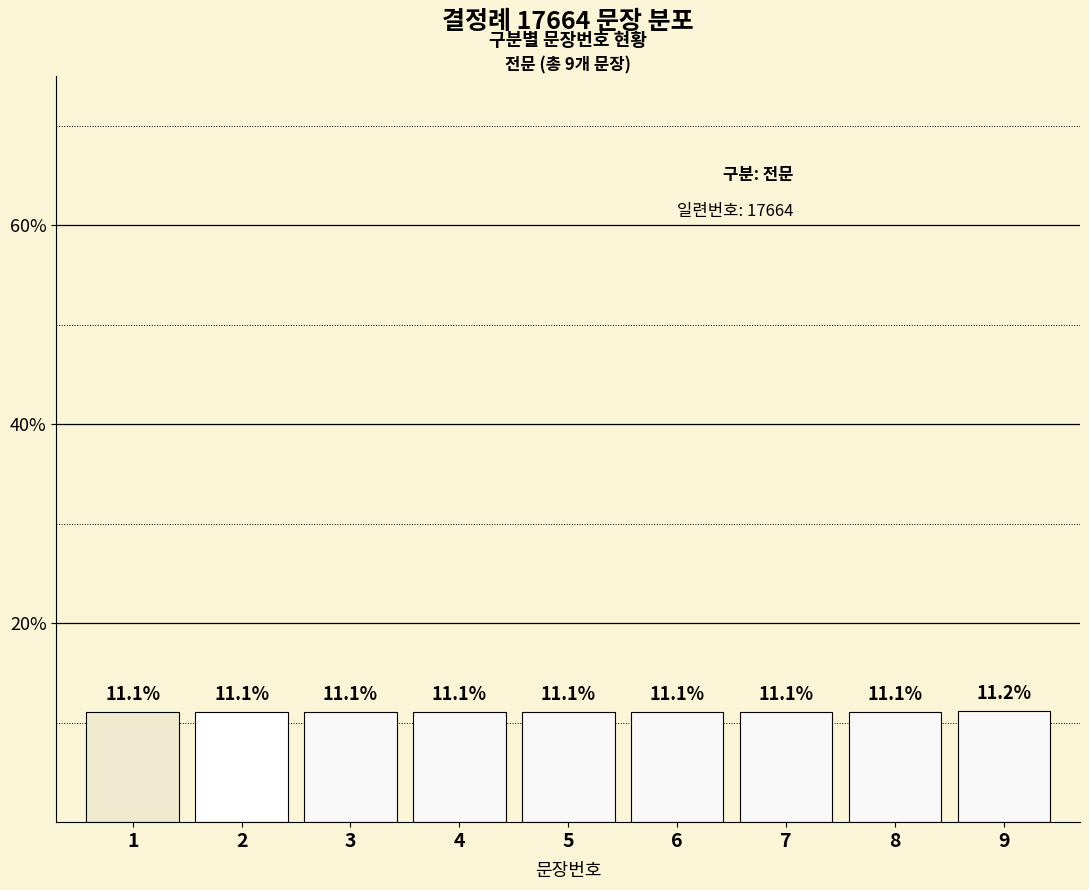

Between 7 and 9, which is larger?

9